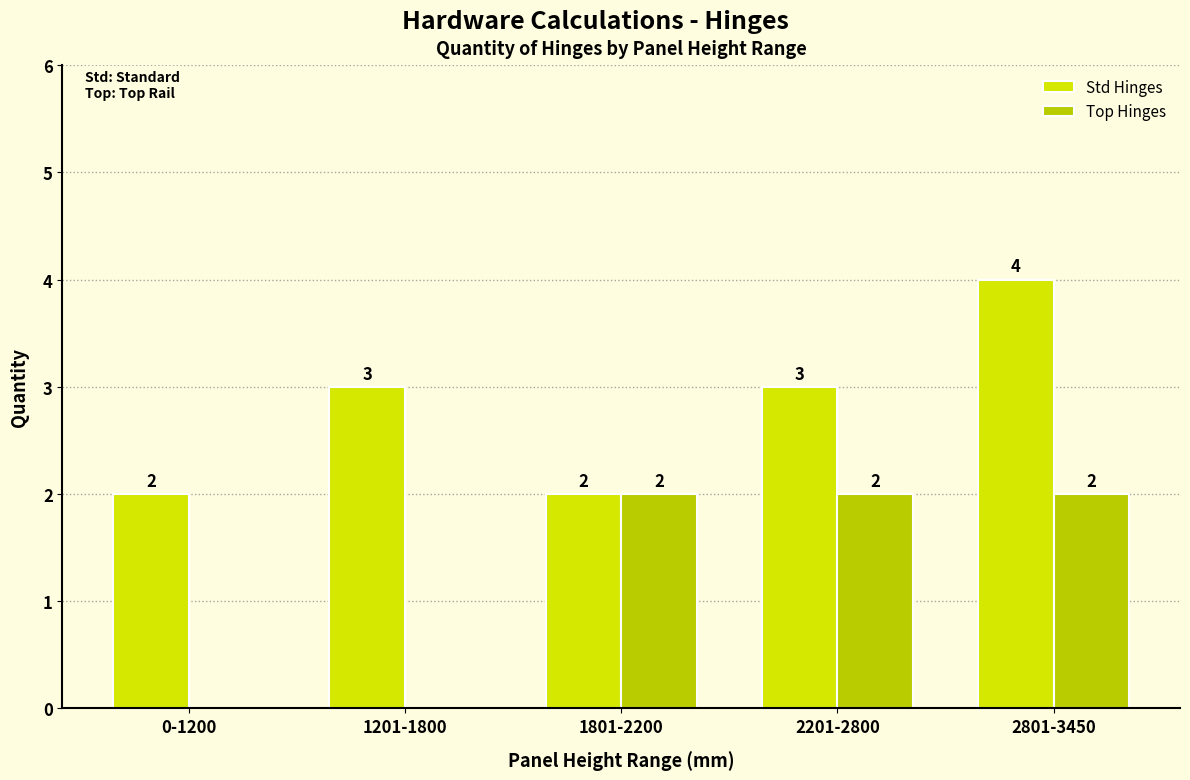

The value of Top Hinges at 2801-3450 is 2. True or false?

True